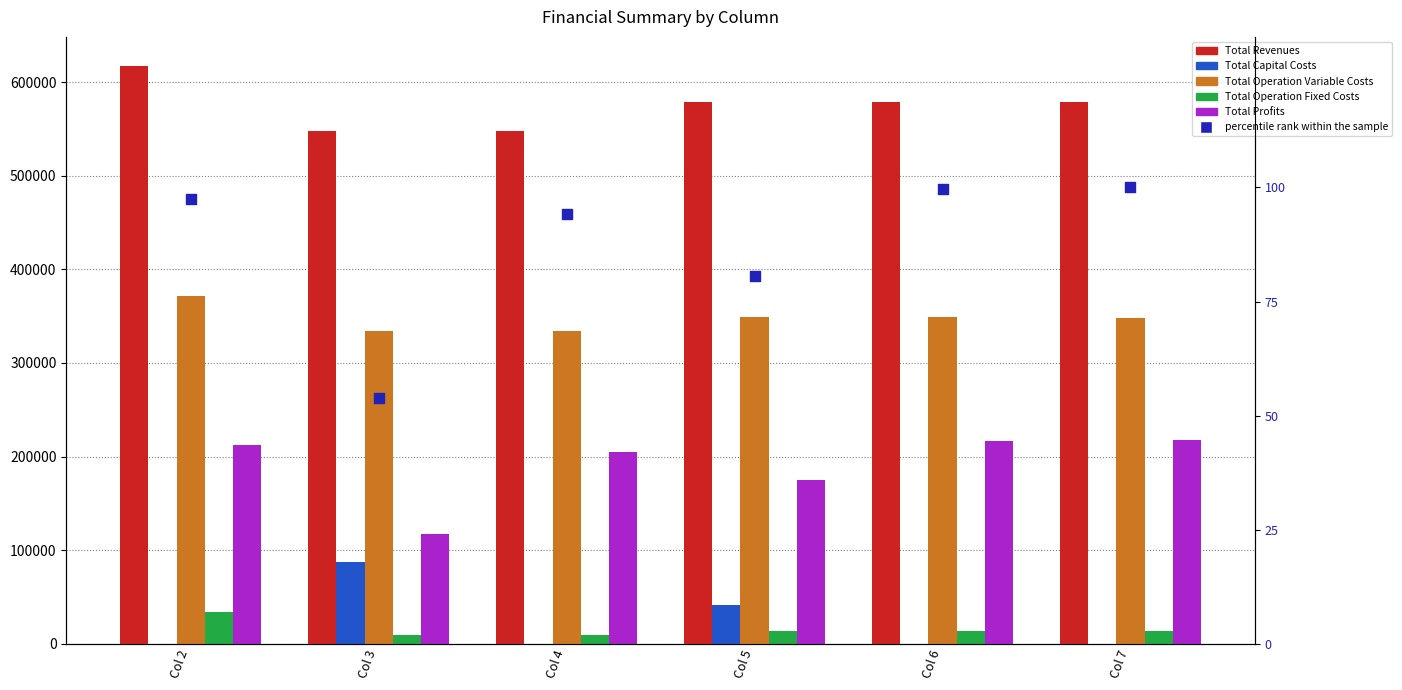

At how many categories does at least one series exceed 138635?

6